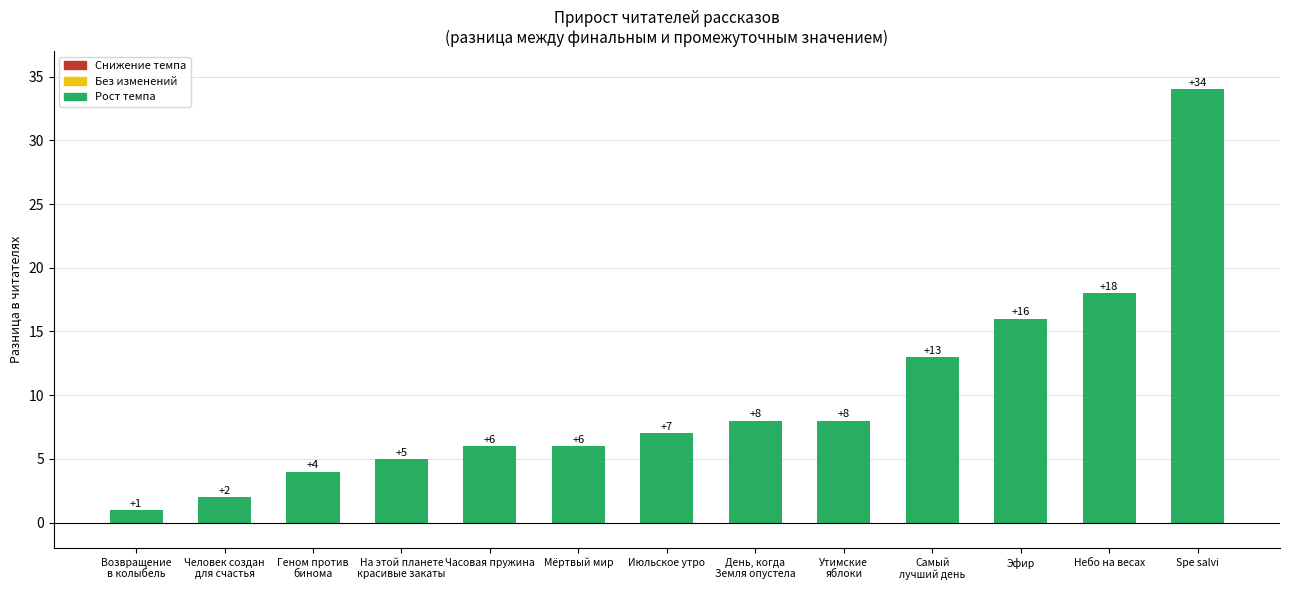

Reading right to left, transcribe all the data shown in this chart.

34	18	16	13	8	8	7	6	6	5	4	2	1